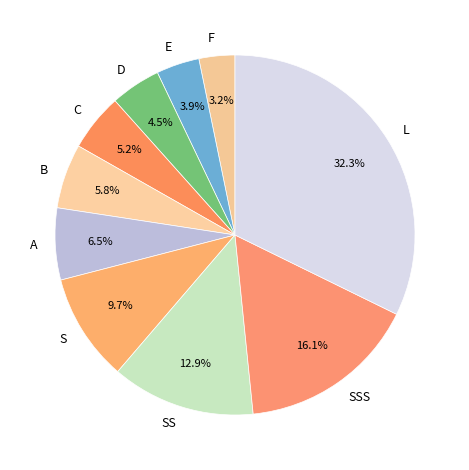

Which has a higher value, D or E?

D